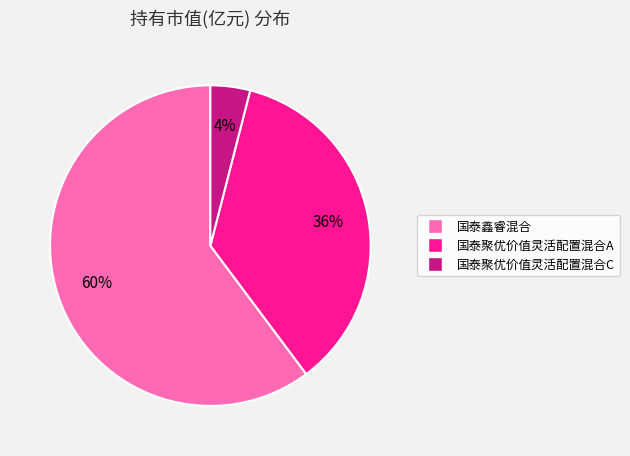

The 国泰鑫睿混合 slice represents 67% of the pie. True or false?

False